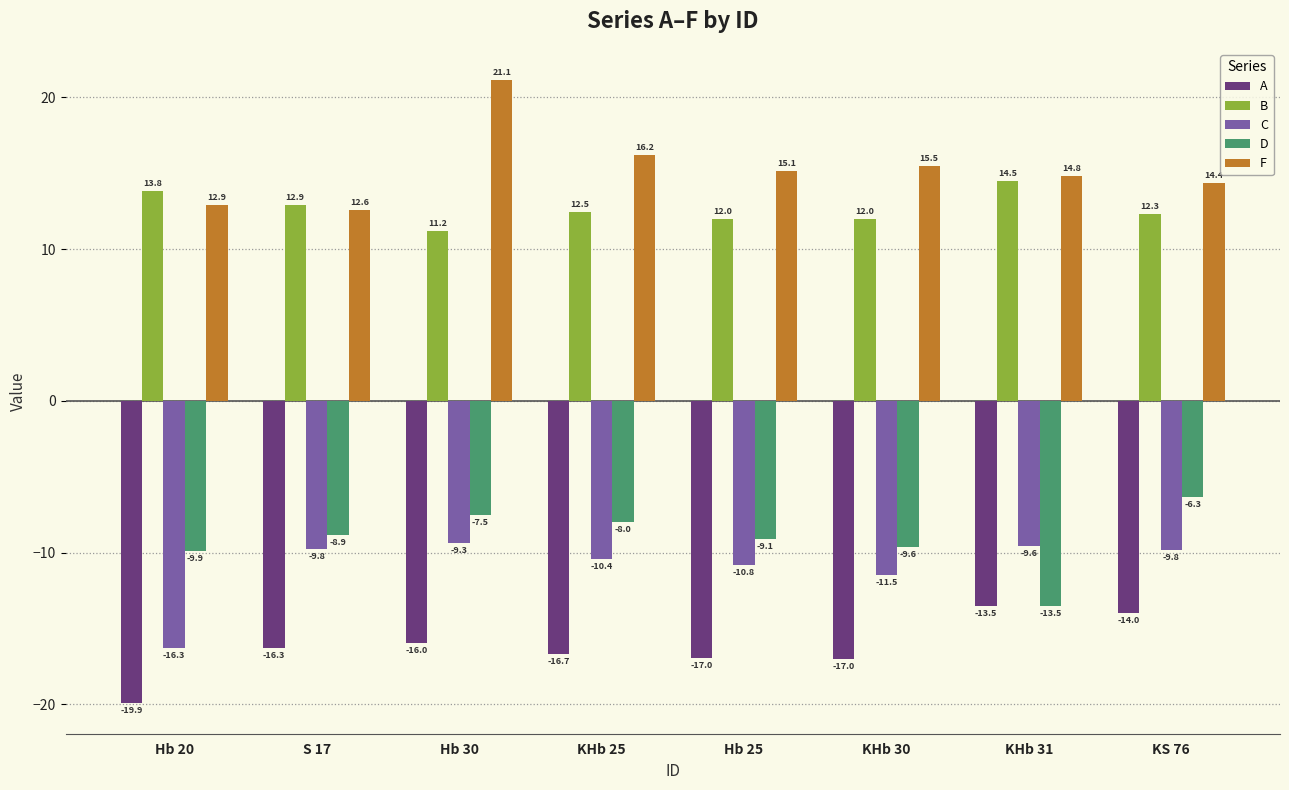

What is the difference between the maximum and minimum values in the A series?

6.4